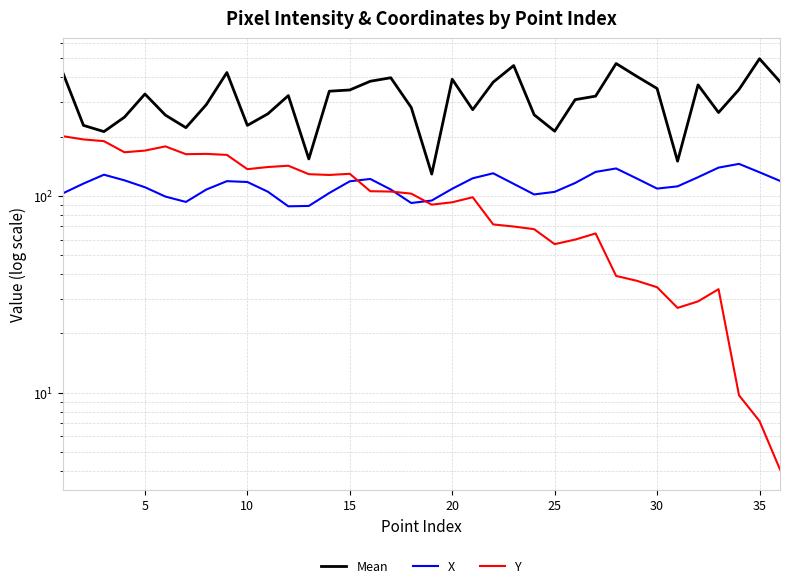

What is the smallest value displayed?

4.1